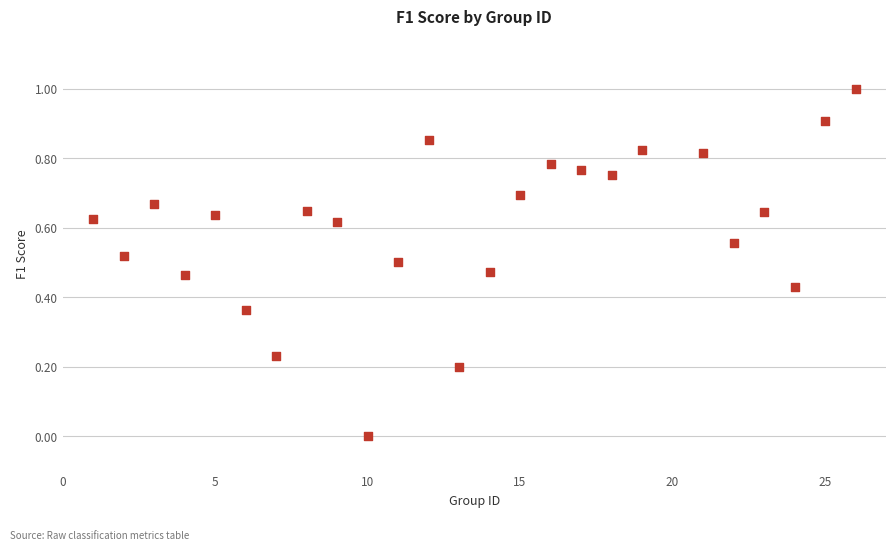

What is the range of X values (max minus min)?

25.0